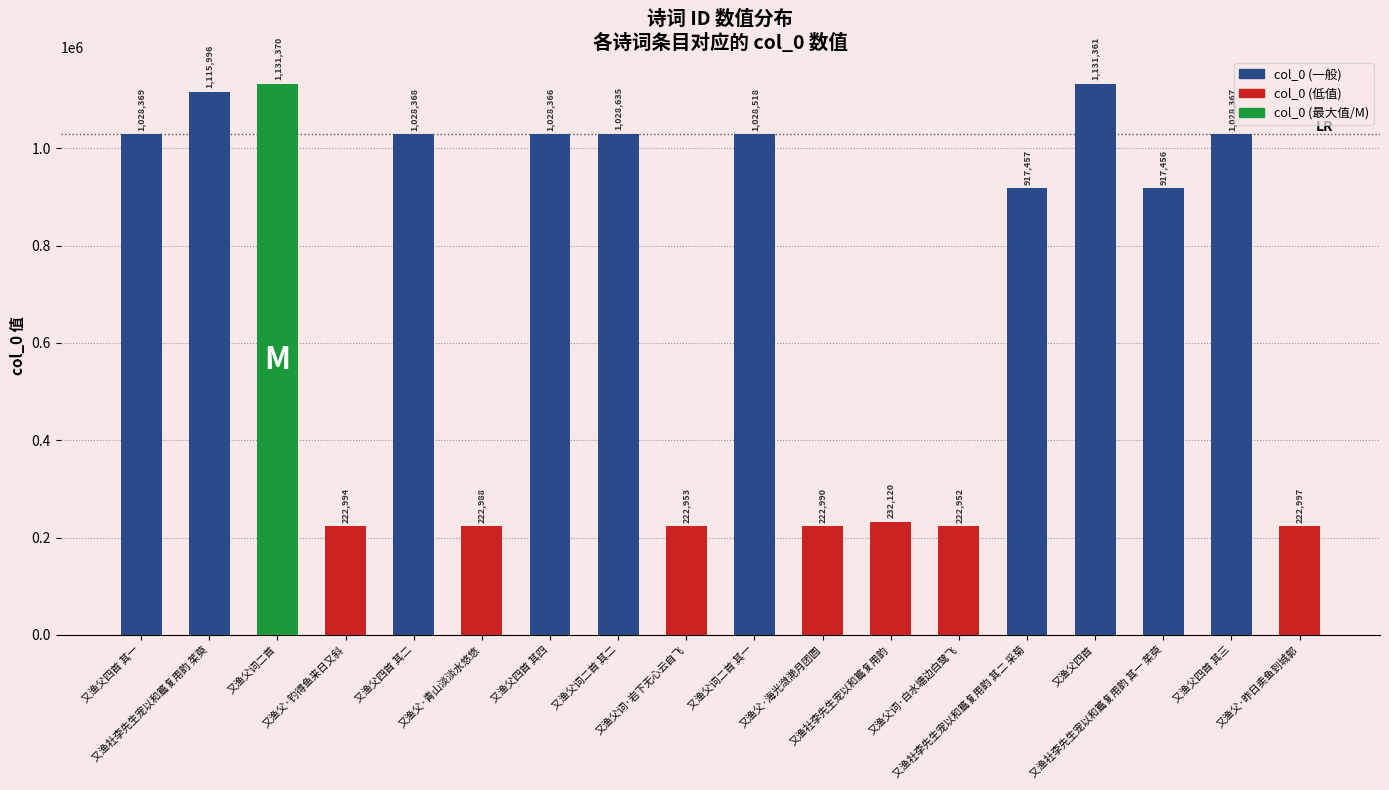

What is the difference between the maximum and second lowest values?

908417